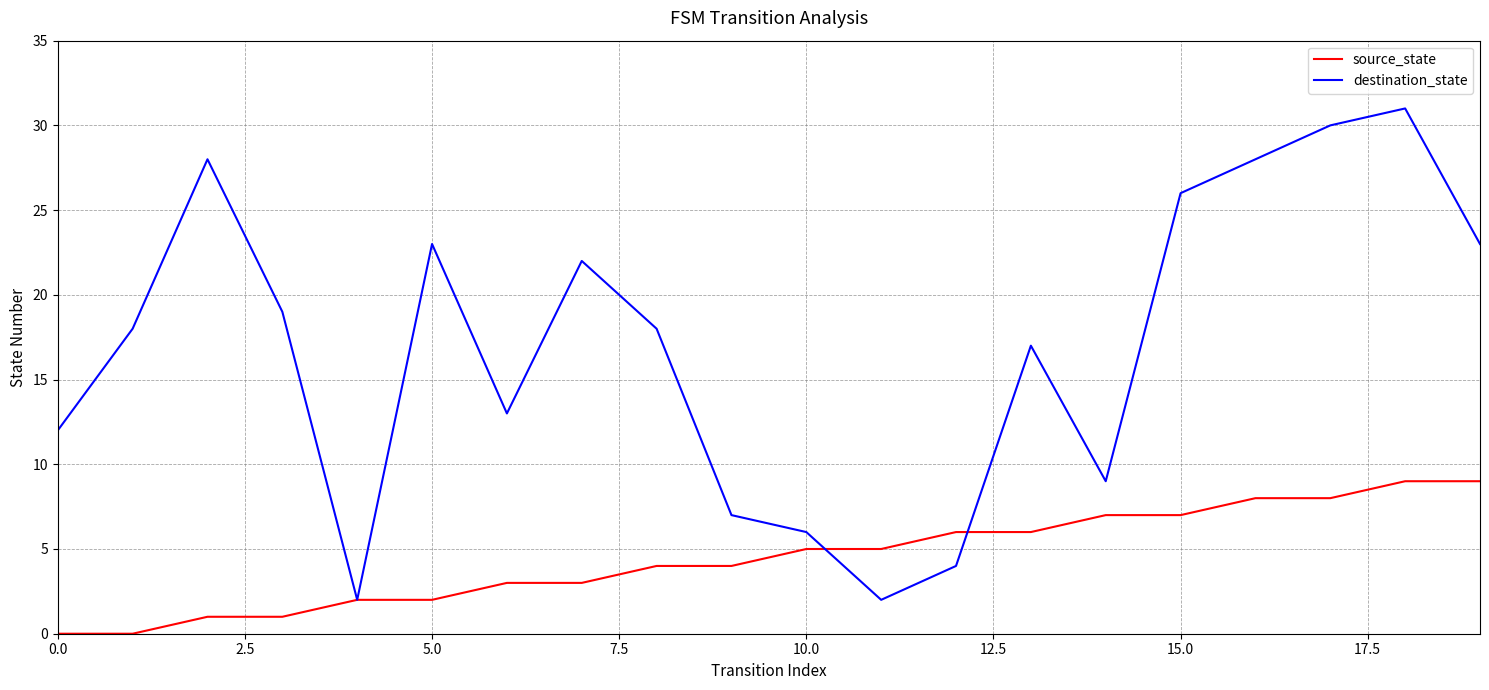

Which series has the largest range (max minus min)?

destination_state